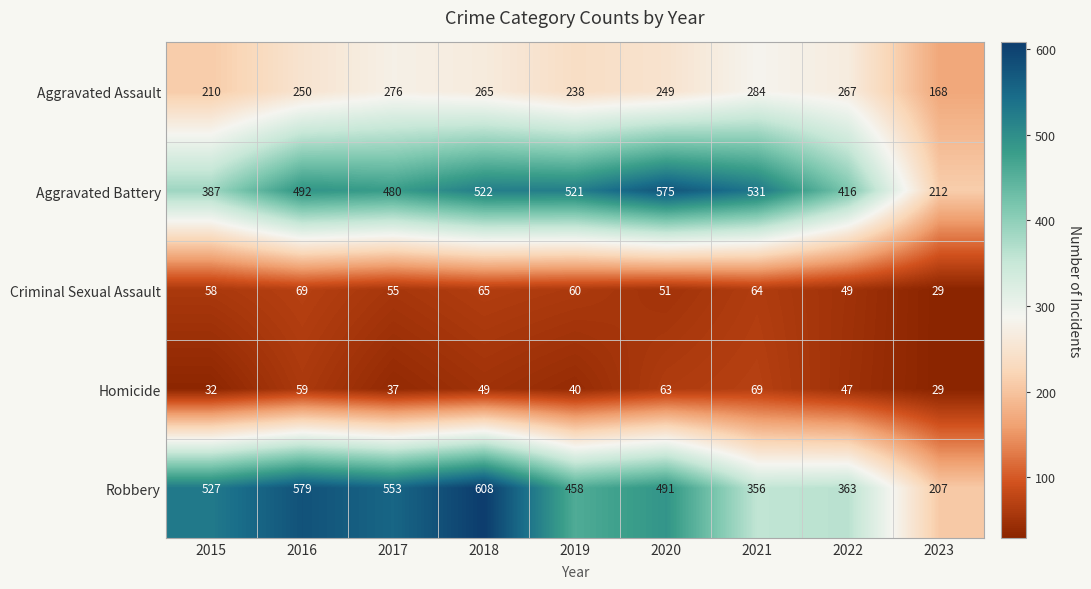

How many values in the Robbery series are below 491?

4